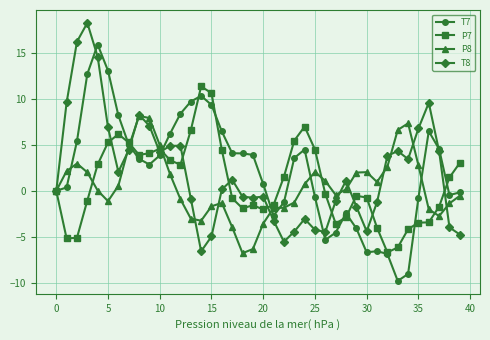

What is the maximum value shown in the chart?

18.2